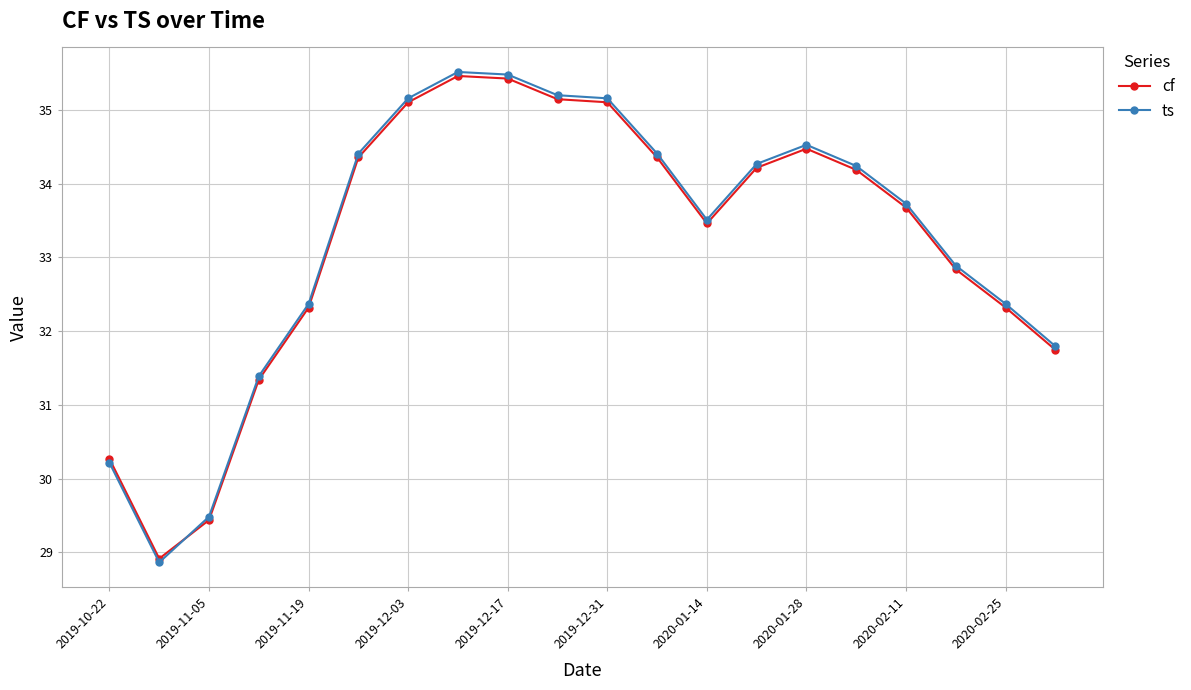

What are all the series names shown in the legend?

cf, ts